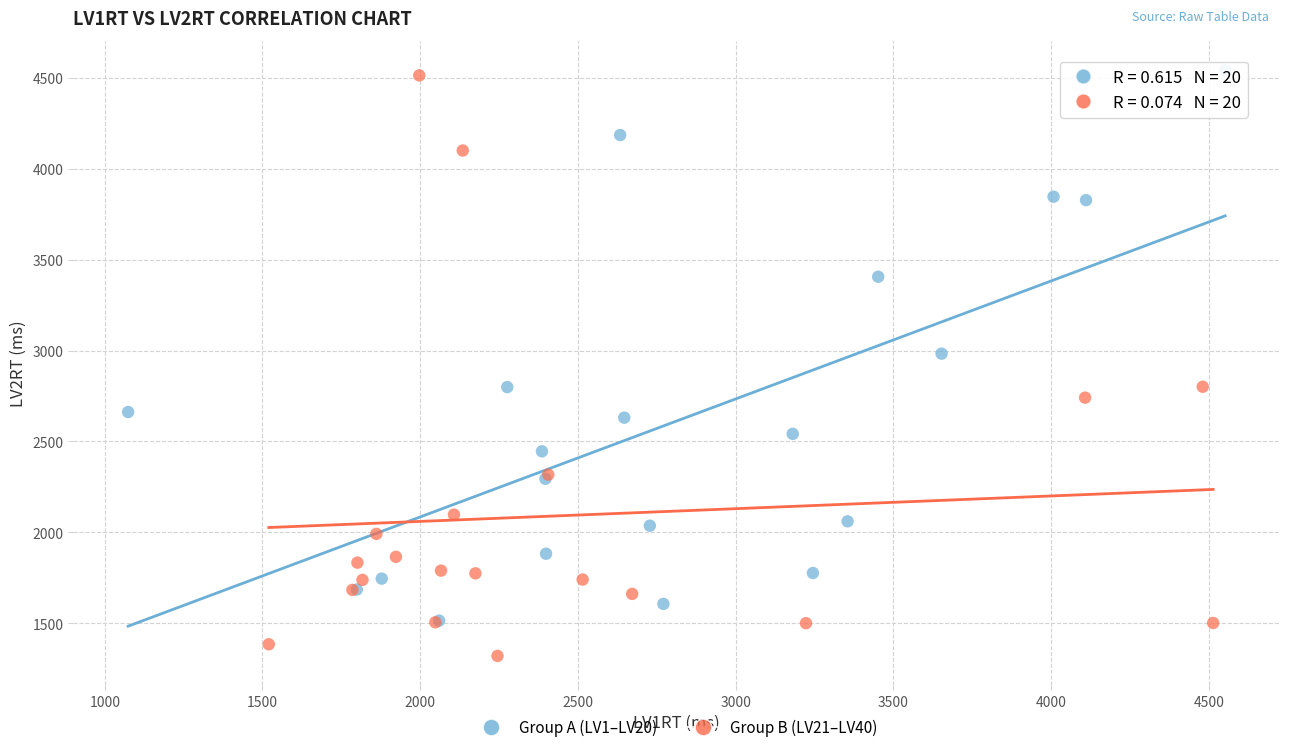

Which series has the widest spread of Y values?

Group B (LV21–LV40)